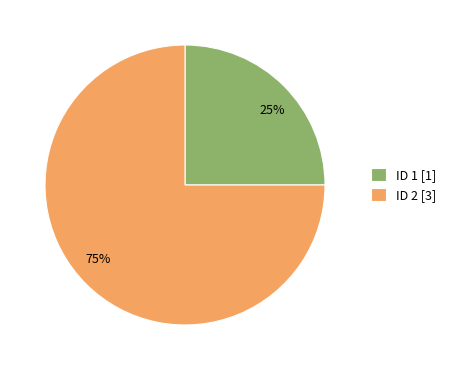

Is there any slice that represents more than half of the pie?

Yes